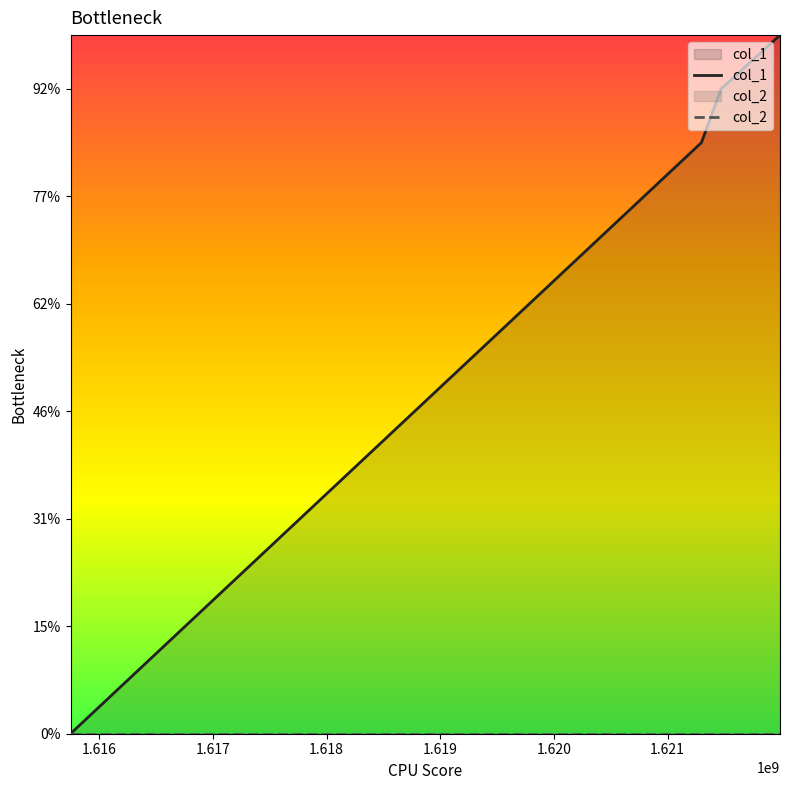

Which series changed the most between 1.615 and 1.618?

col_1